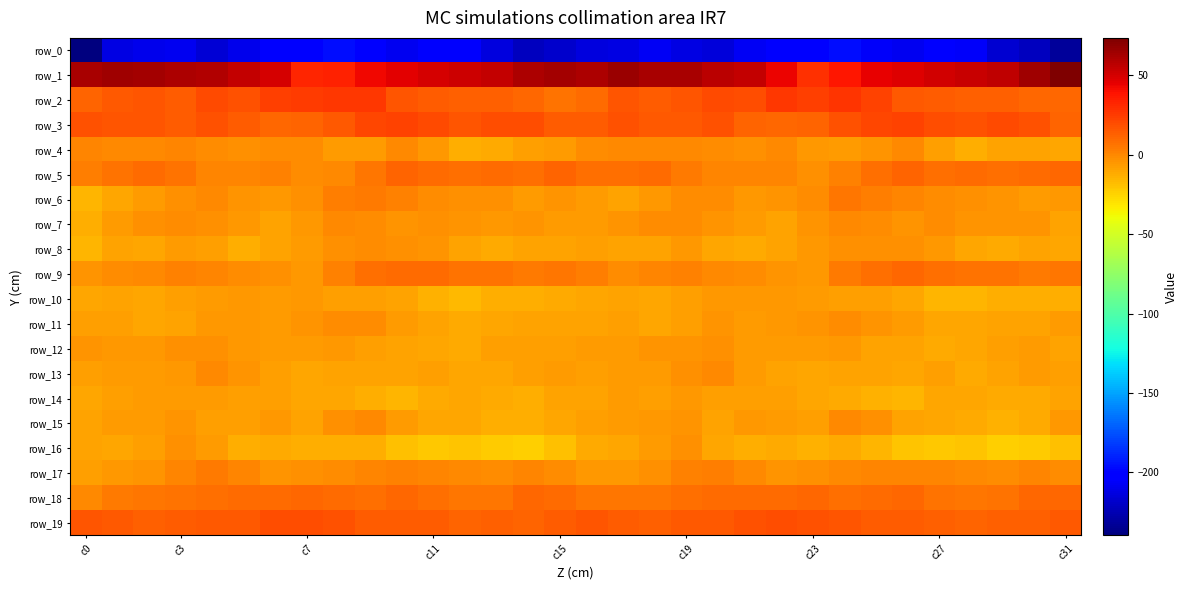

What is the average value of the row_13 series?

-7.5